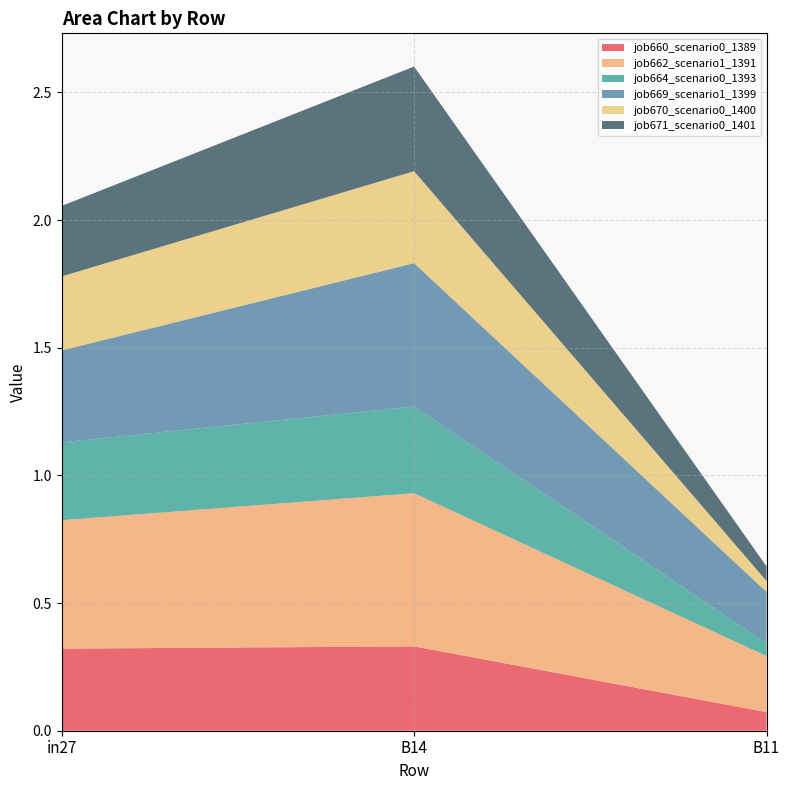

Reading left to right, transcribe all the data shown in this chart.

job660_scenario0_1389: in27=0.3	B14=0.3	B11=0.1
job662_scenario1_1391: in27=0.5	B14=0.6	B11=0.2
job664_scenario0_1393: in27=0.3	B14=0.3	B11=0.0
job669_scenario1_1399: in27=0.4	B14=0.6	B11=0.2
job670_scenario0_1400: in27=0.3	B14=0.4	B11=0.0
job671_scenario0_1401: in27=0.3	B14=0.4	B11=0.1